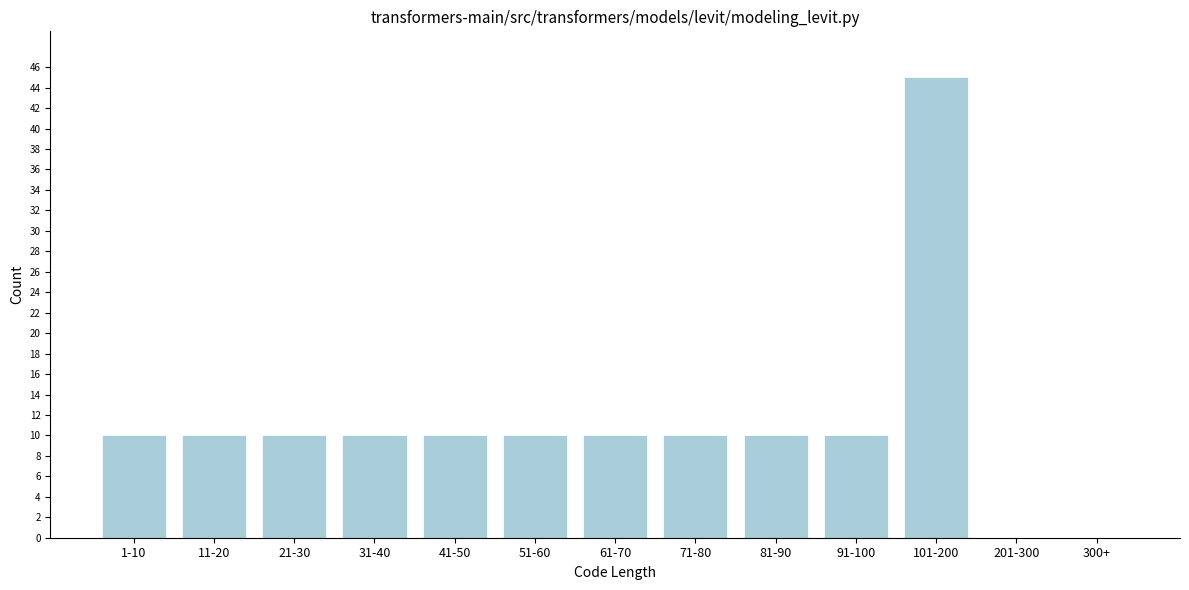

Reading left to right, transcribe all the data shown in this chart.

1-10=10	11-20=10	21-30=10	31-40=10	41-50=10	51-60=10	61-70=10	71-80=10	81-90=10	91-100=10	101-200=45	201-300=0	300+=0